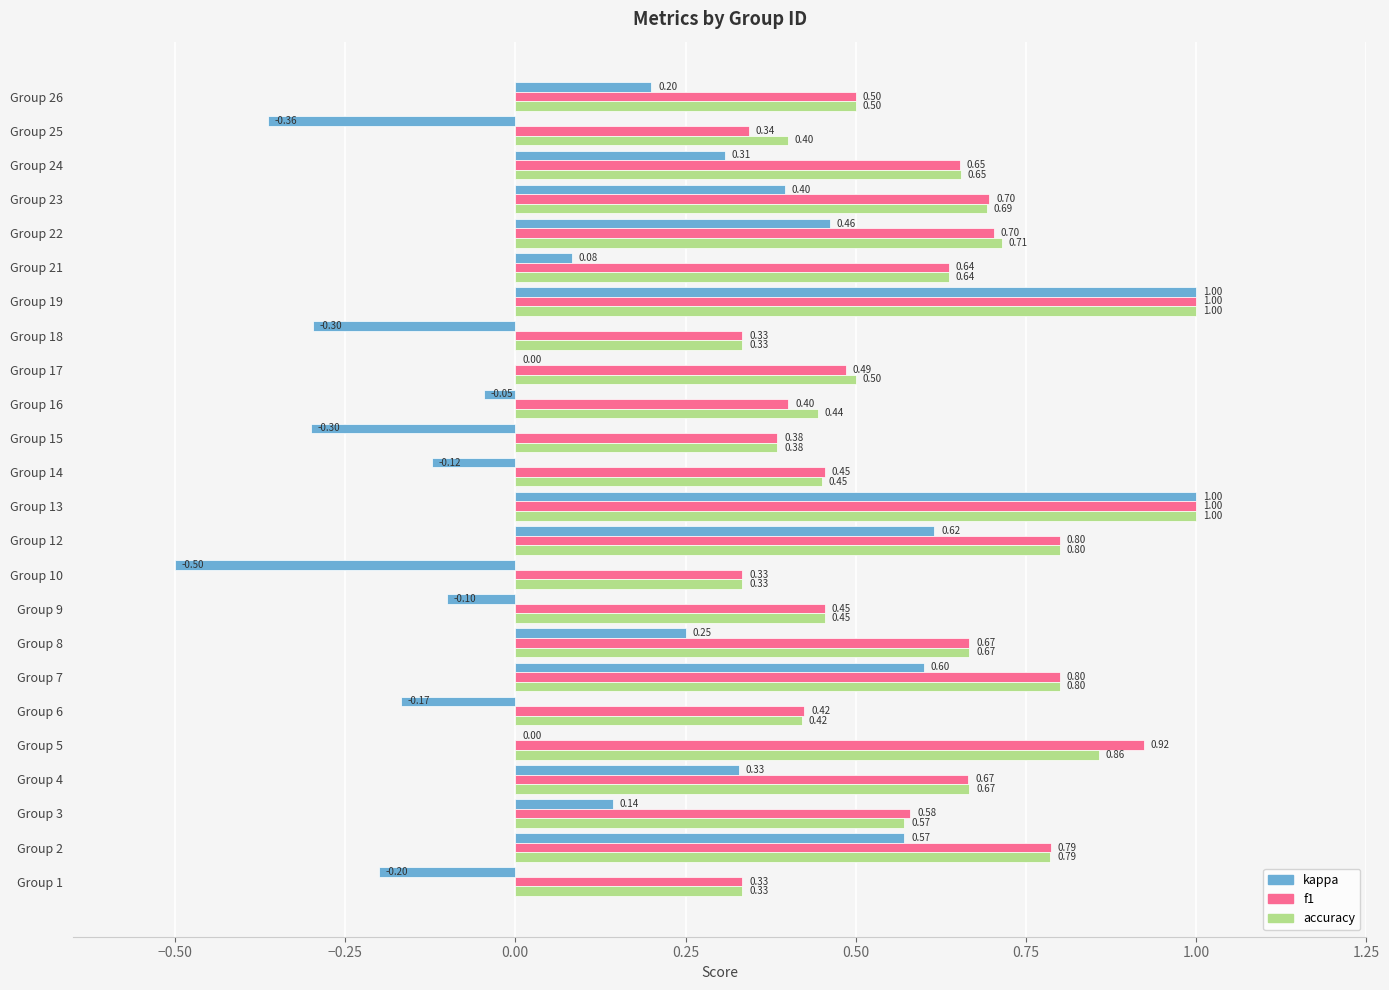

Between Group 12 and Group 25, which series saw the biggest shift?

kappa